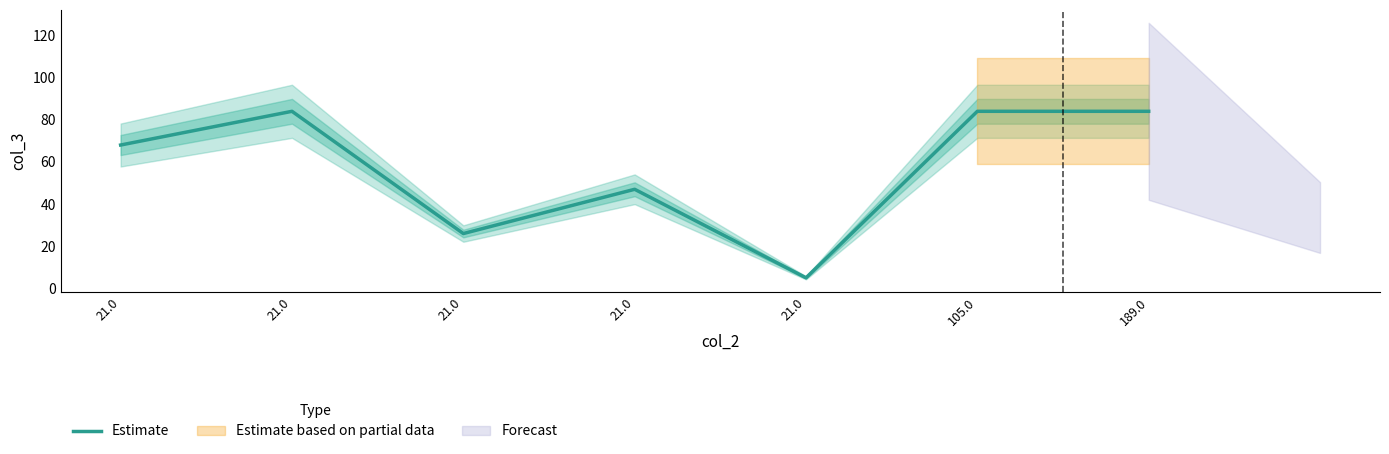

What is the minimum value shown in the chart?

5